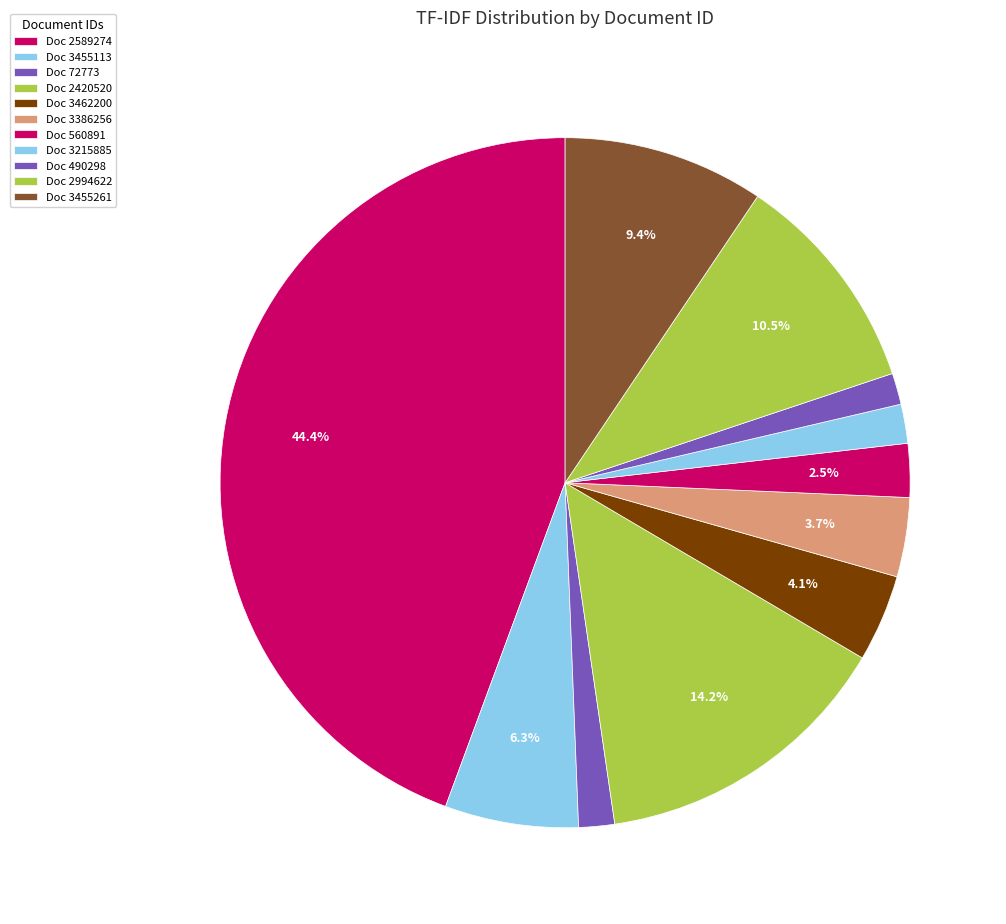

How many segments does this pie chart have?

11